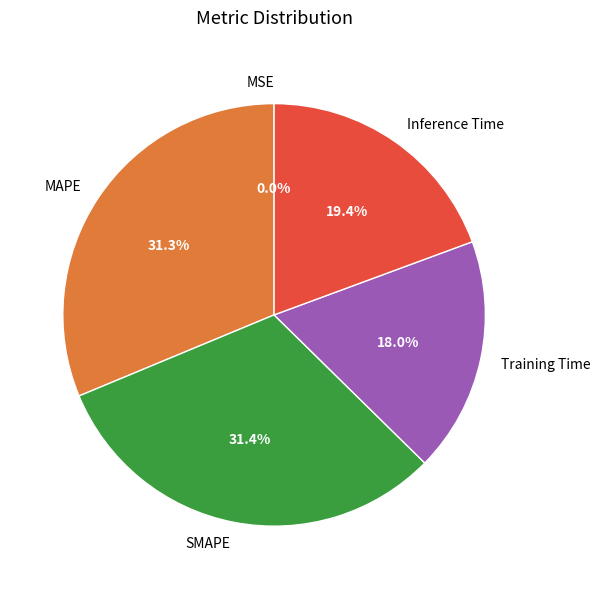

Does any single category account for the majority?

No